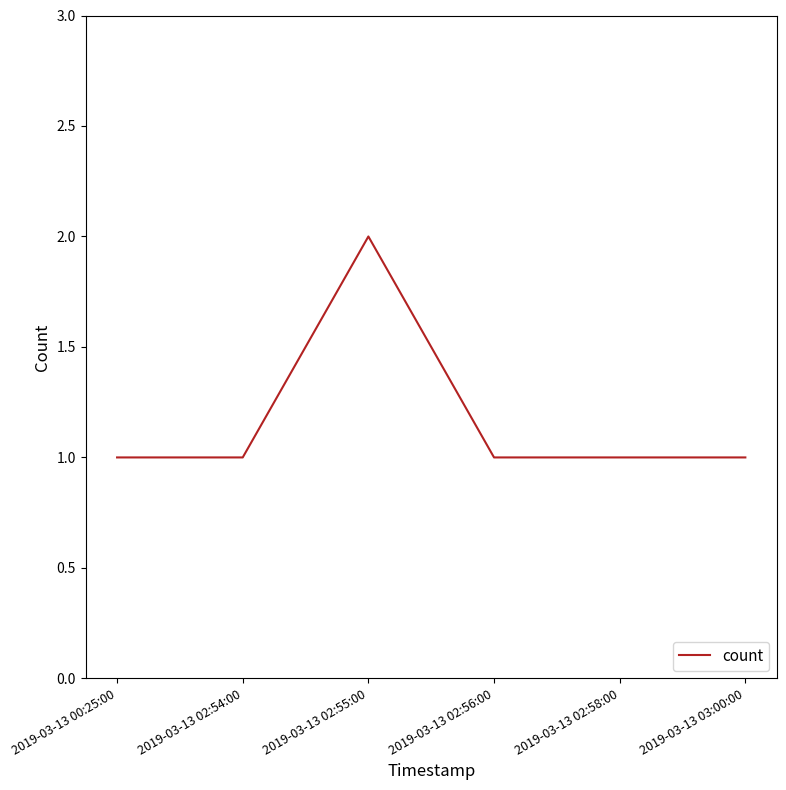

True or false: the data shows 1 at 2019-03-13 03:00:00.

True